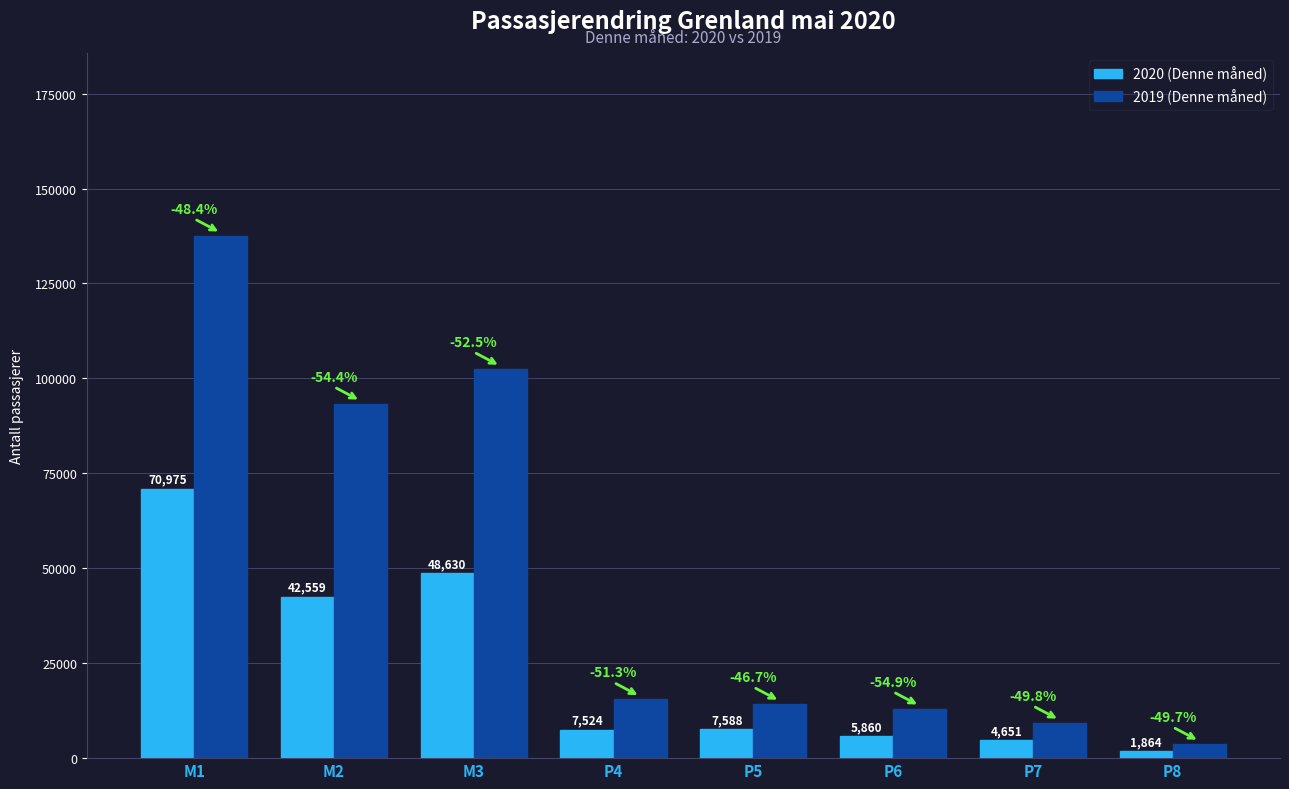

What is the value of the 2020 (Denne måned) bar at the 3rd from the left?

48630